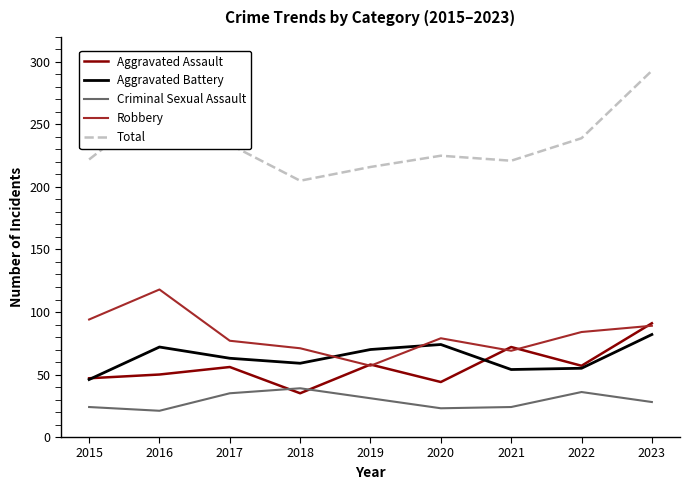

What is the average value of the Total series?

236